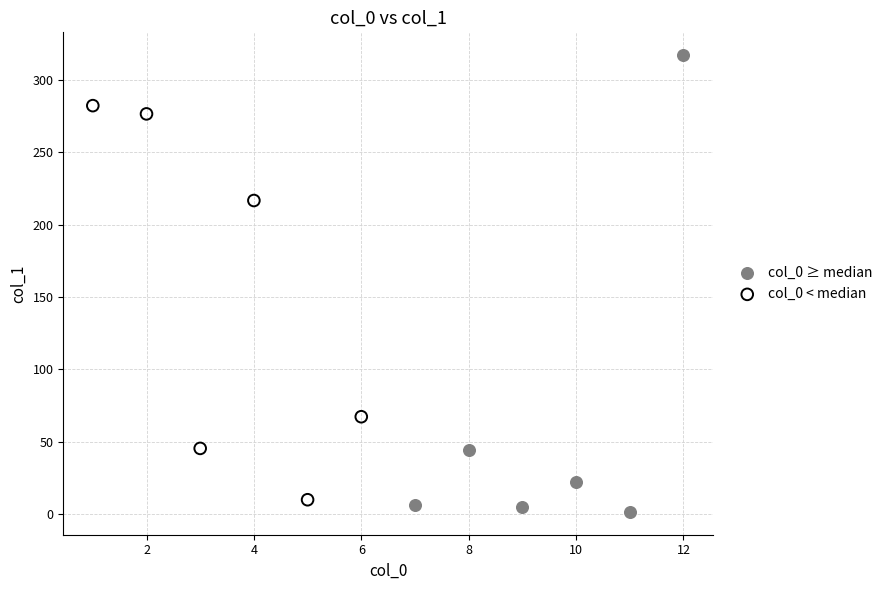

Which series contains the highest Y value?

col_0 ≥ median